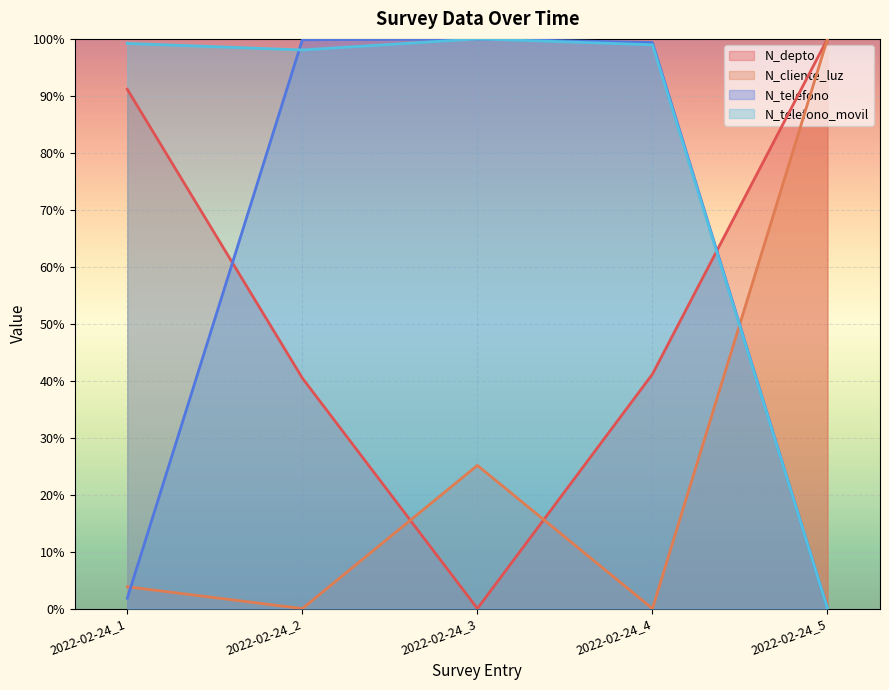

The N_telefono_movil series shows 1.7 at 2022-02-24_3. True or false?

False